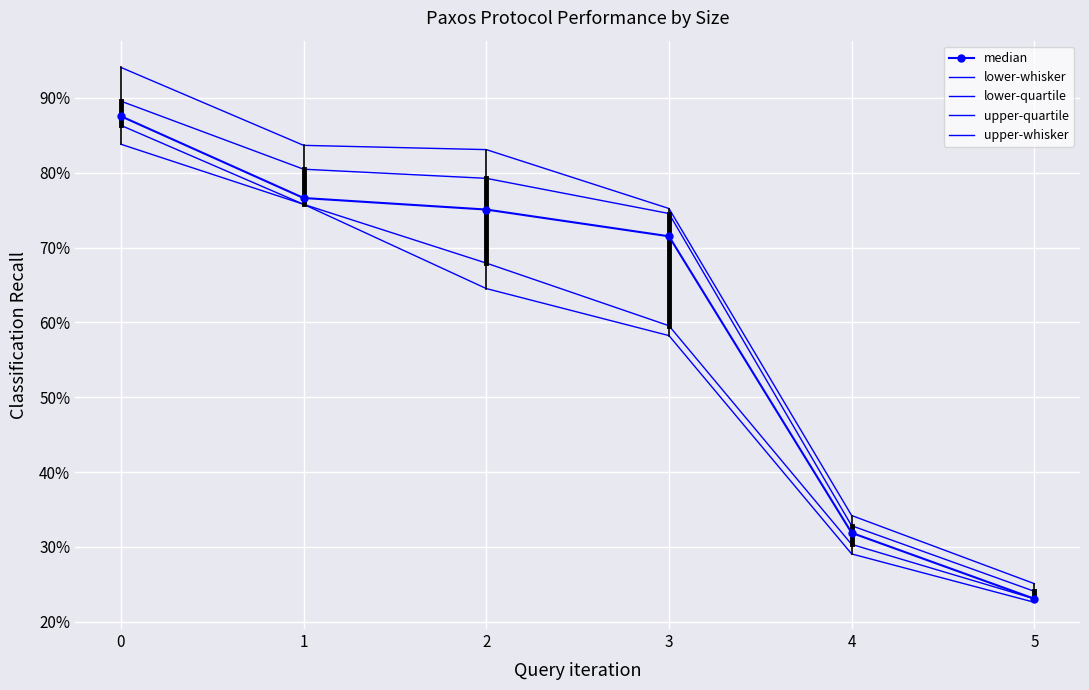

Which category has the lowest value across all series?

5